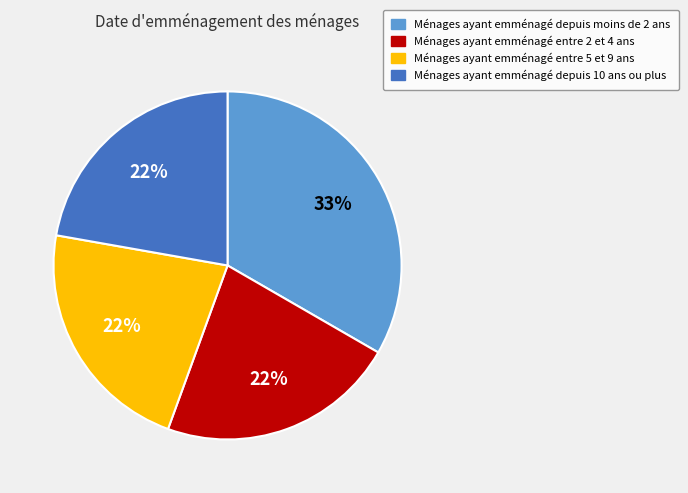

To the nearest percent, what is the difference between the largest and smallest slice percentages?

11%